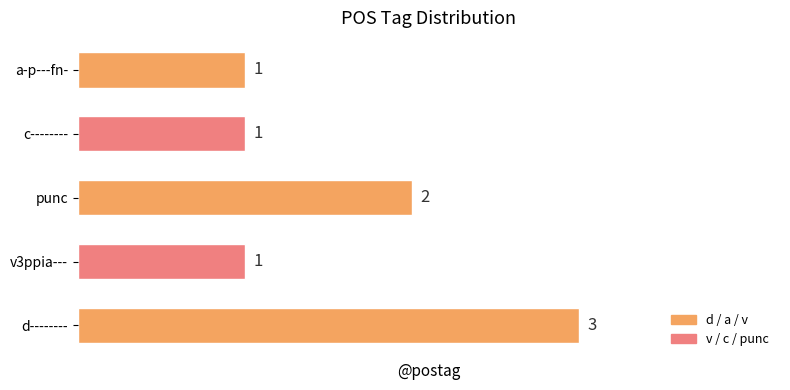

What is the ratio of the value at punc to the value at c--------?

2.0